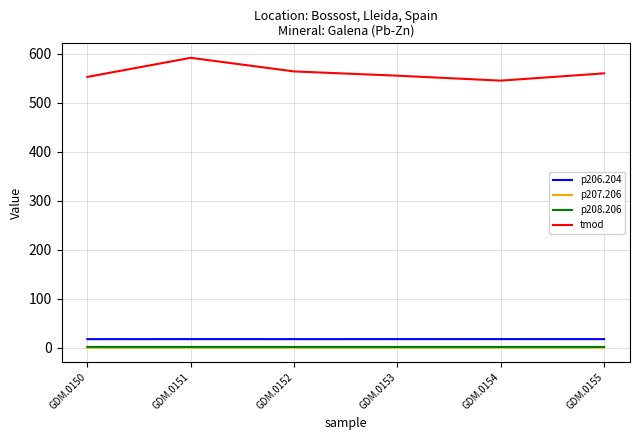

True or false: tmod and p207.206 cross at least once.

False